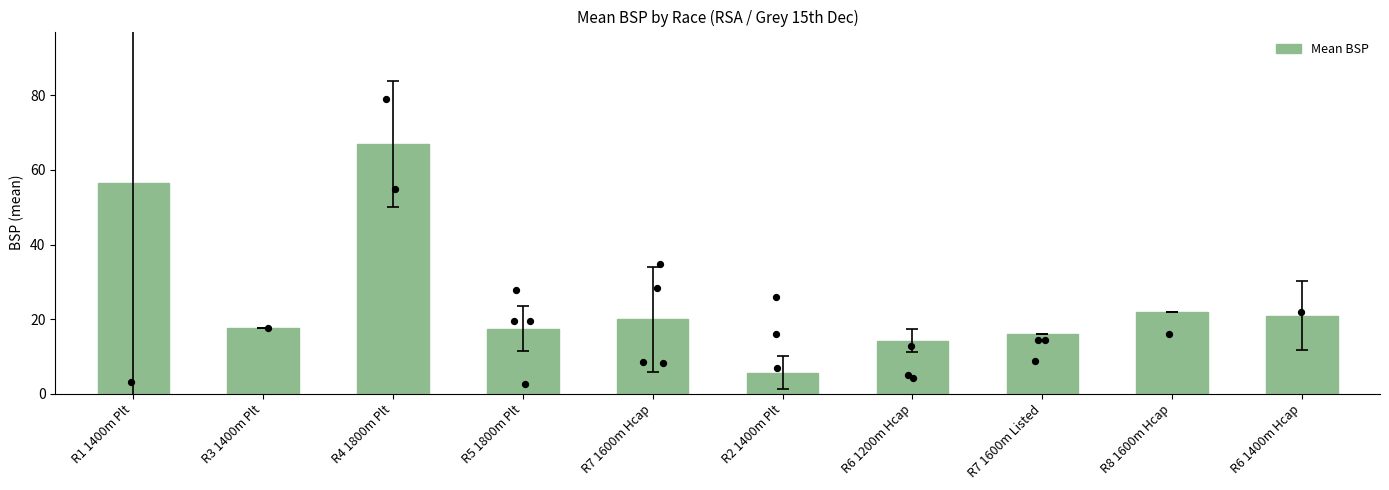

Which has a higher value, R8 1600m Hcap or R4 1800m Plt?

R4 1800m Plt